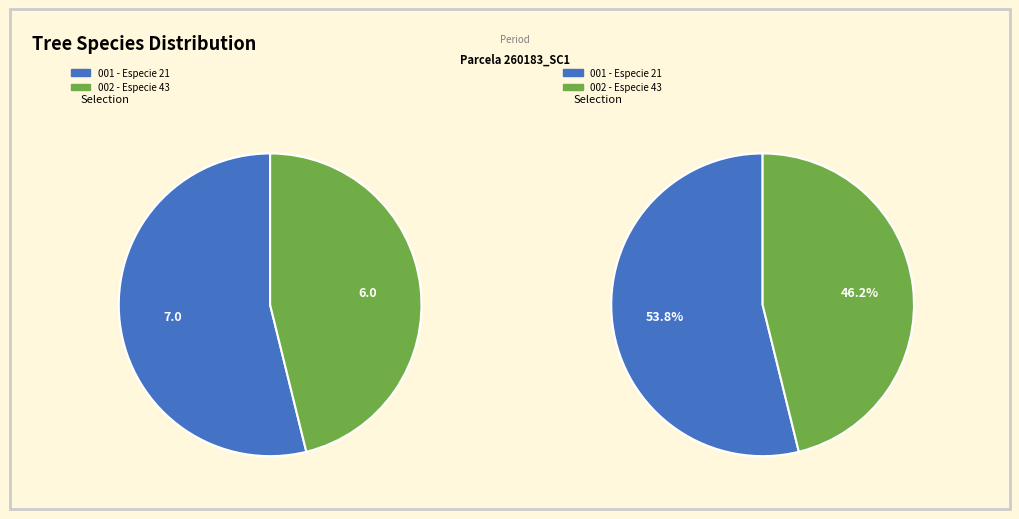

What is the change in value from 21 to 43?

-1